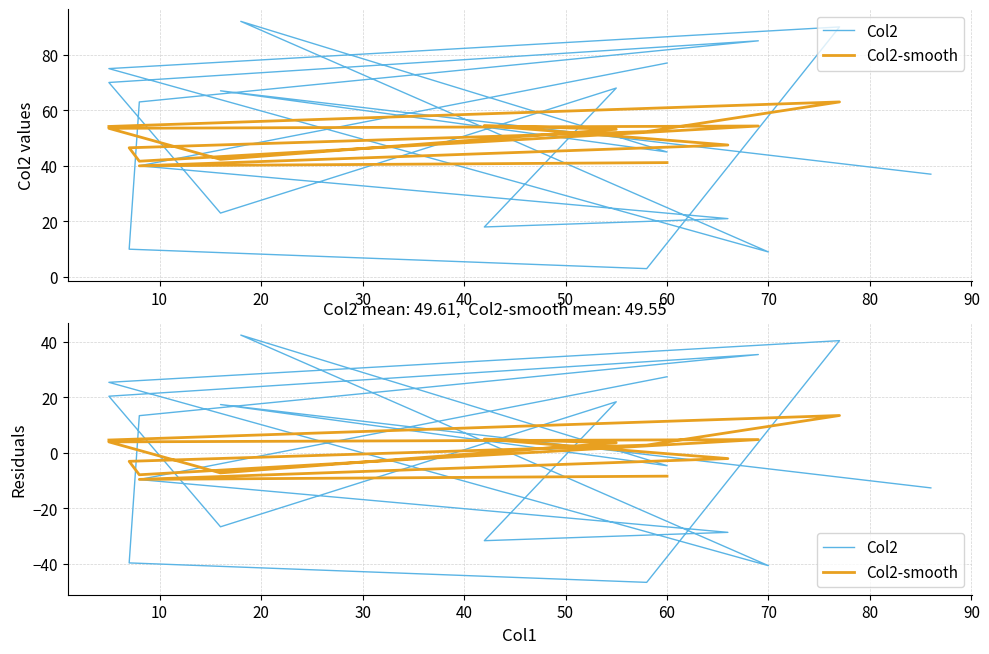

What is the label of the 13th point from the left?

16